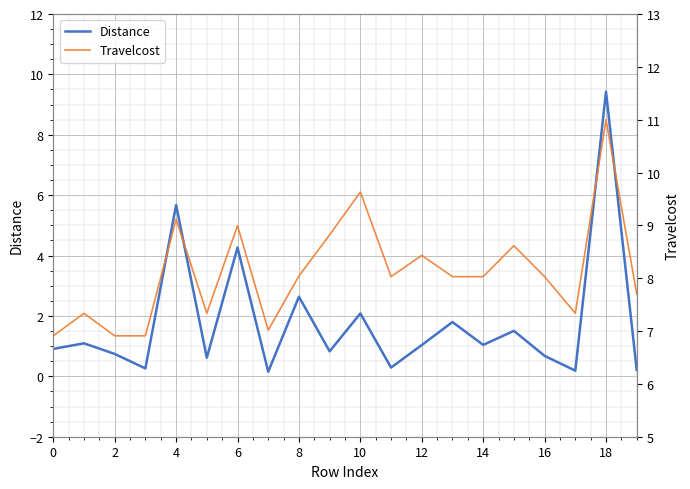

At which label is Distance closest to 4?

6